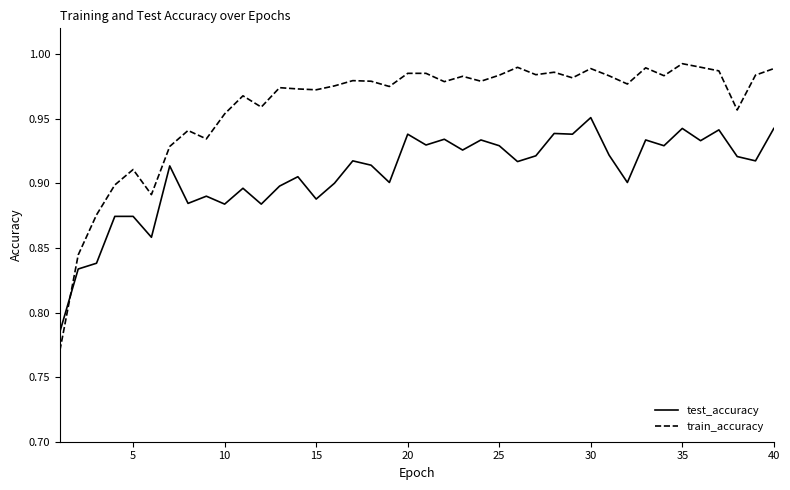

List the series in order of their peak value, lowest first.

test_accuracy, train_accuracy